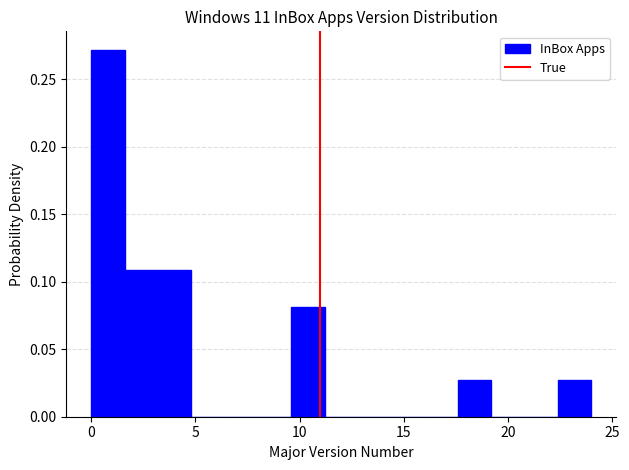

Around what value on the x-axis is the tallest bar? Give the approximate position of its centre, as read against the axis.

1.0